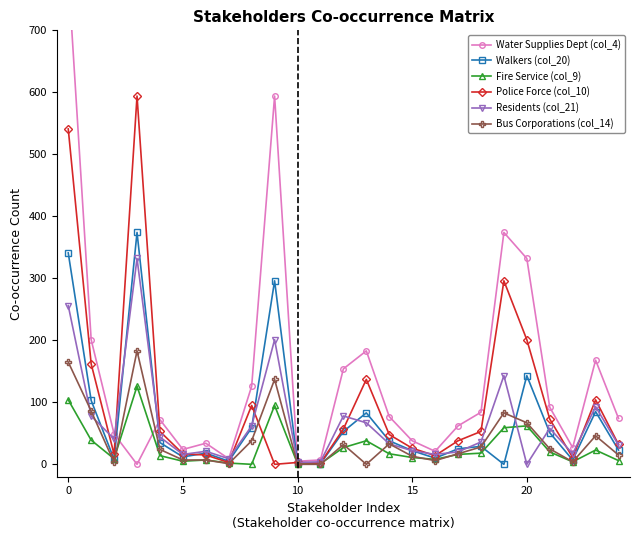

The Water Supplies Dept (col_4) series shows 68 at 12. True or false?

False